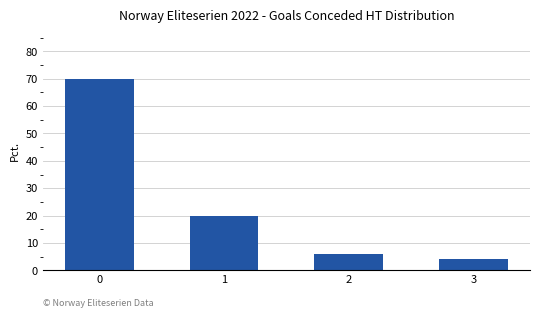

What is the difference between the values at 0 and 1?

50